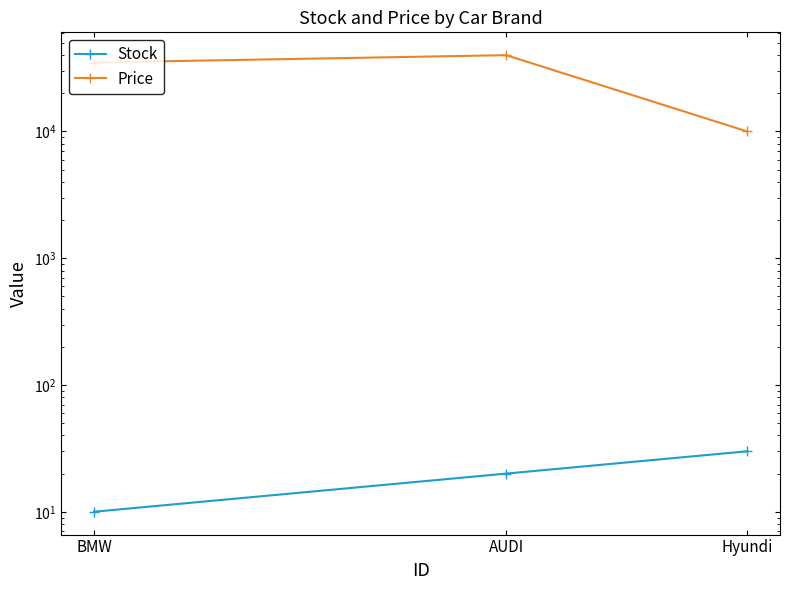

What is the label of the 1st point from the left?

BMW